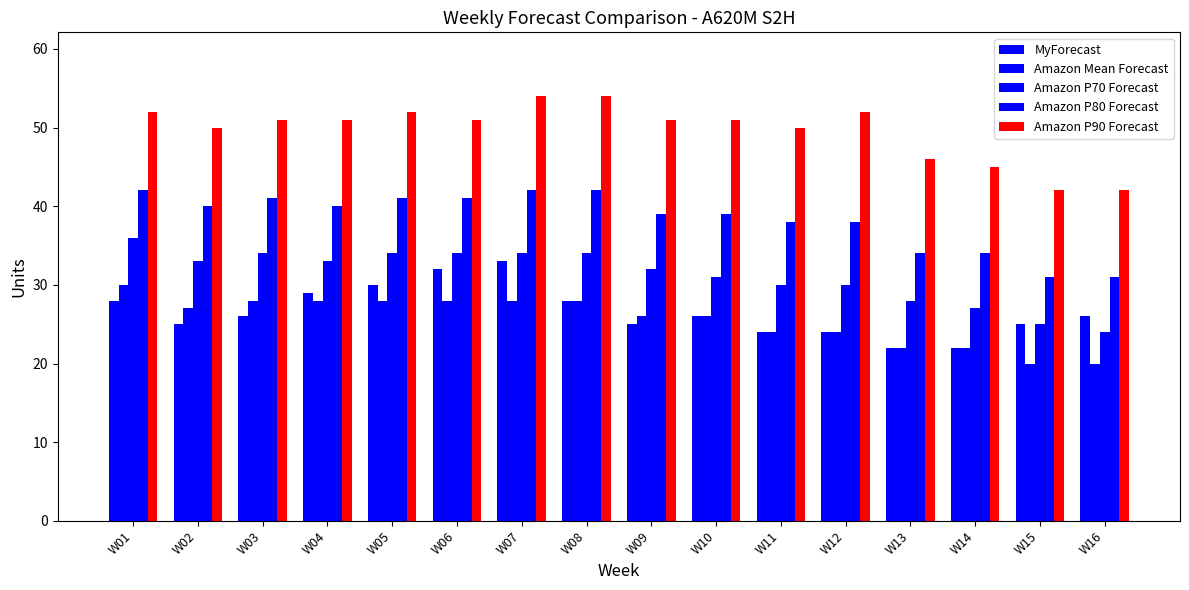

What is the value of the Amazon P70 Forecast bar at the 4th from the left?

33